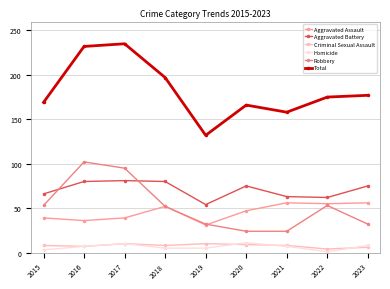

Between 2015 and 2016, which series saw the biggest shift?

Total